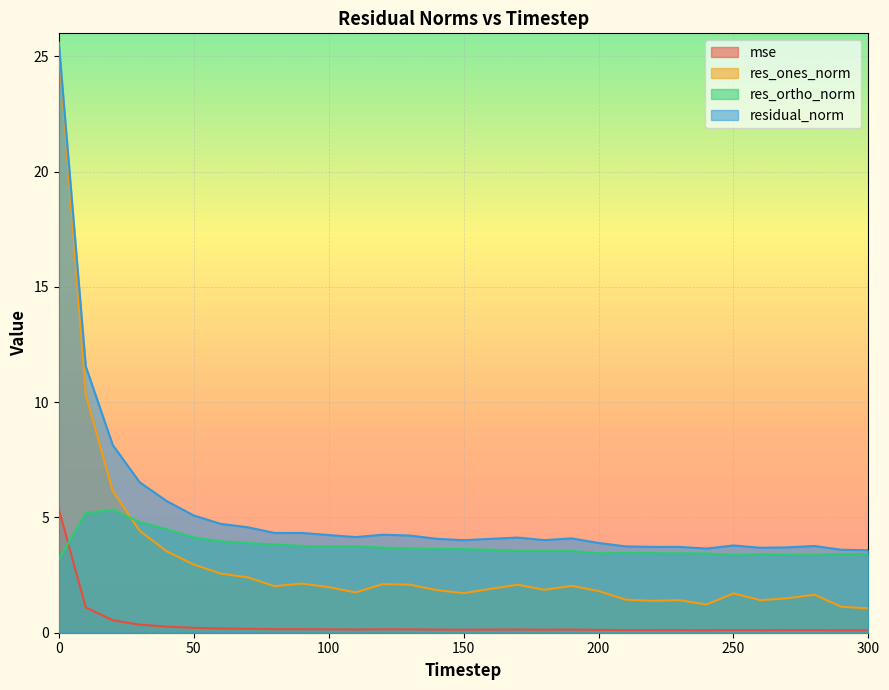

True or false: res_ones_norm has a value of 1.9 at 160.

True